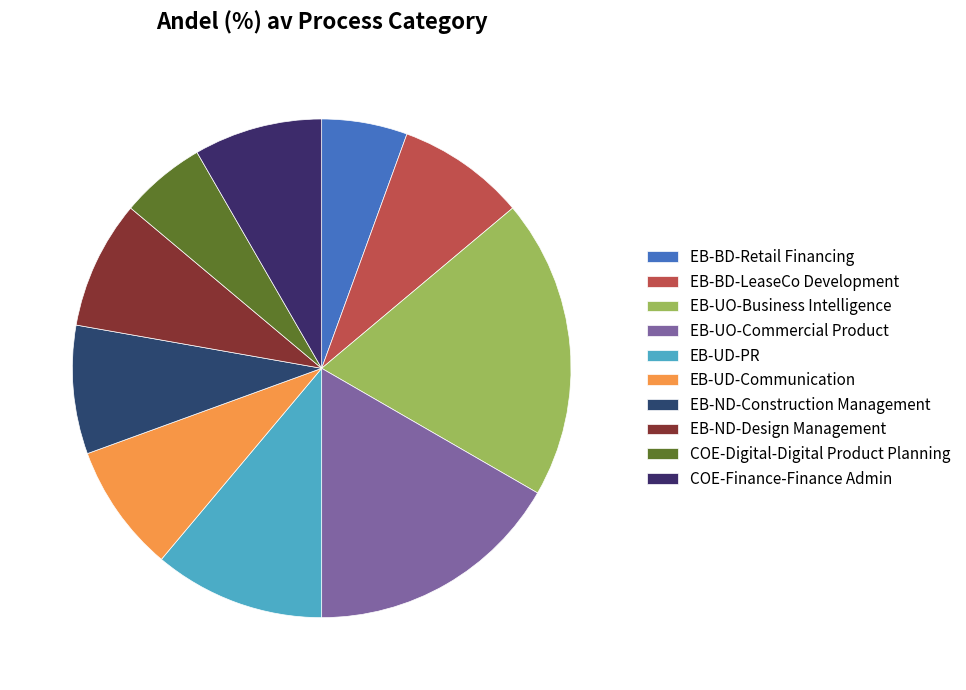

Which category has the biggest portion of the pie?

EB-UO-Business Intelligence